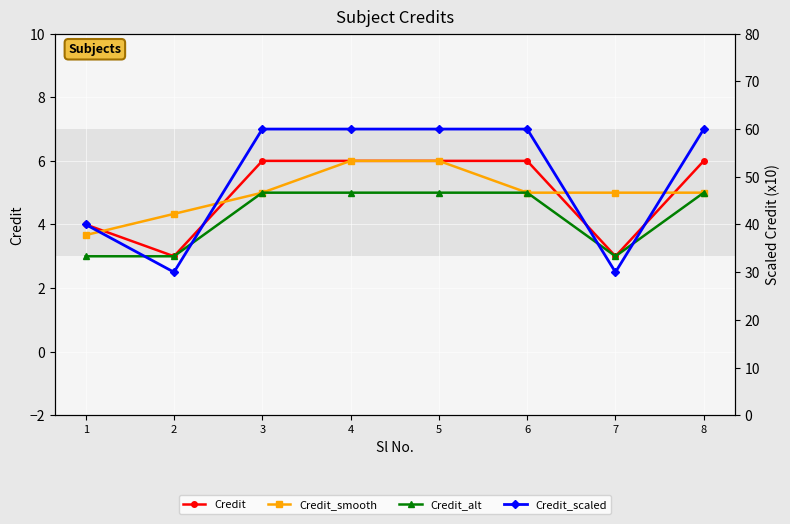

True or false: Credit_scaled and Credit_alt intersect in this chart.

False